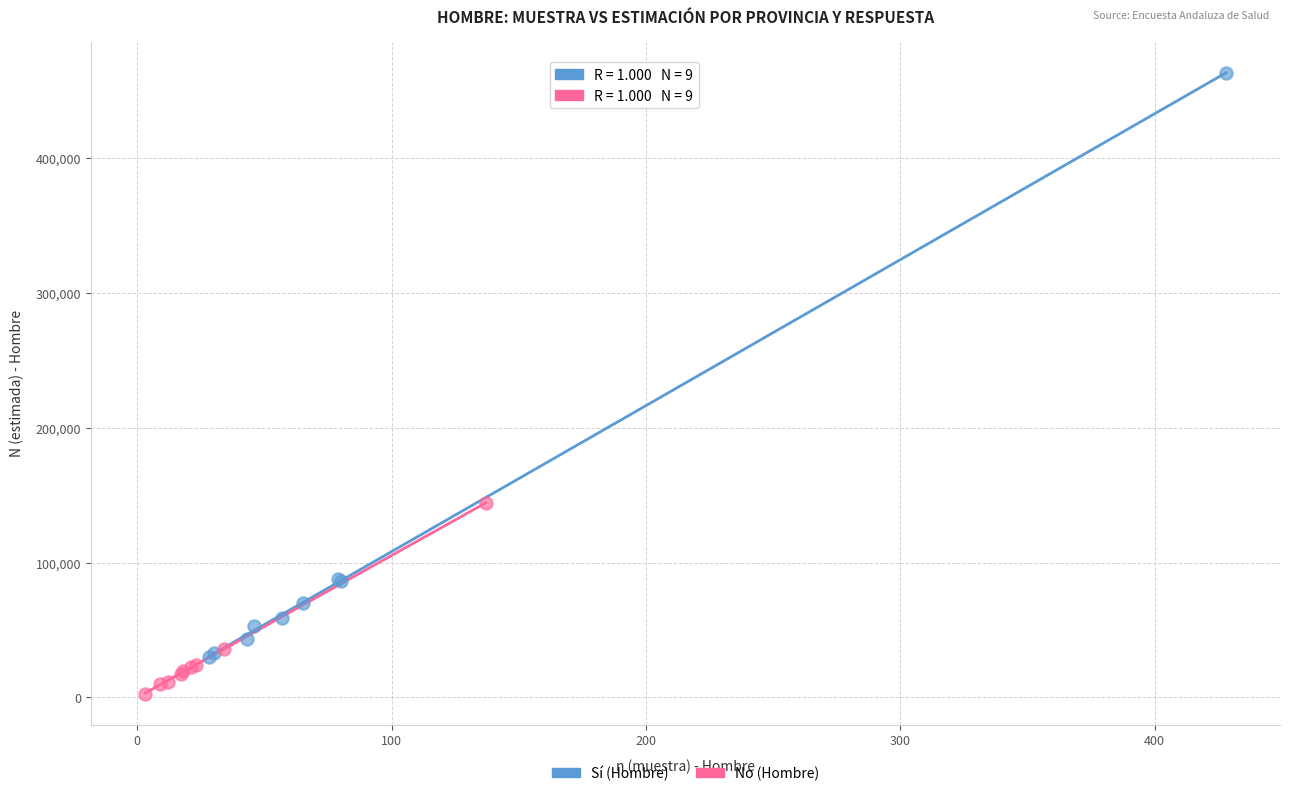

Which series contains the highest Y value?

Sí (Hombre)